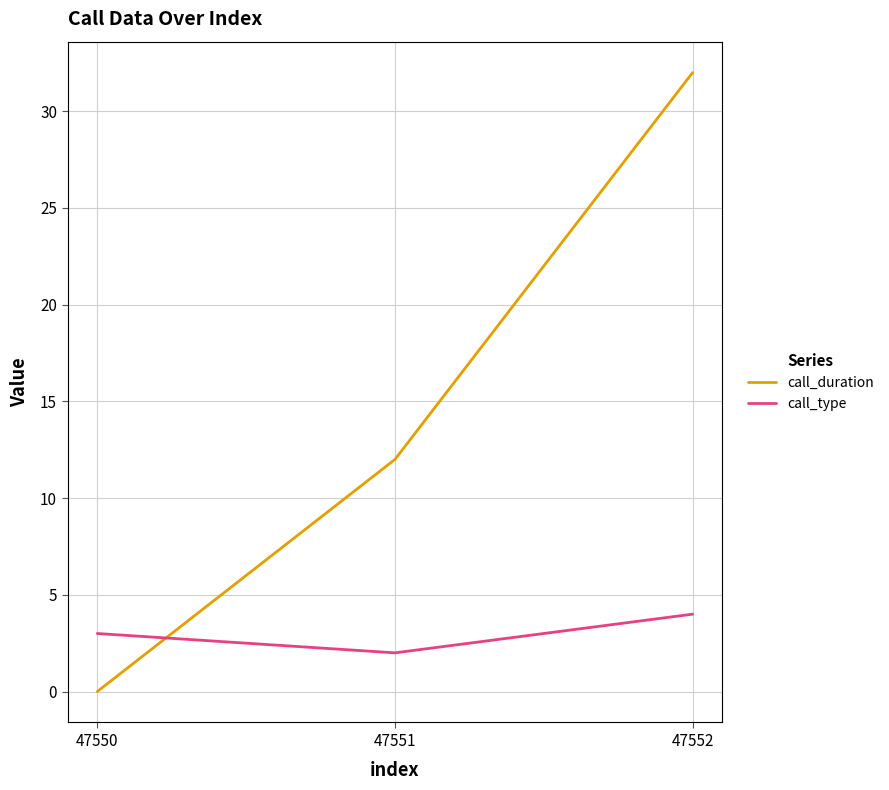

At which label does call_duration reach its peak?

47552